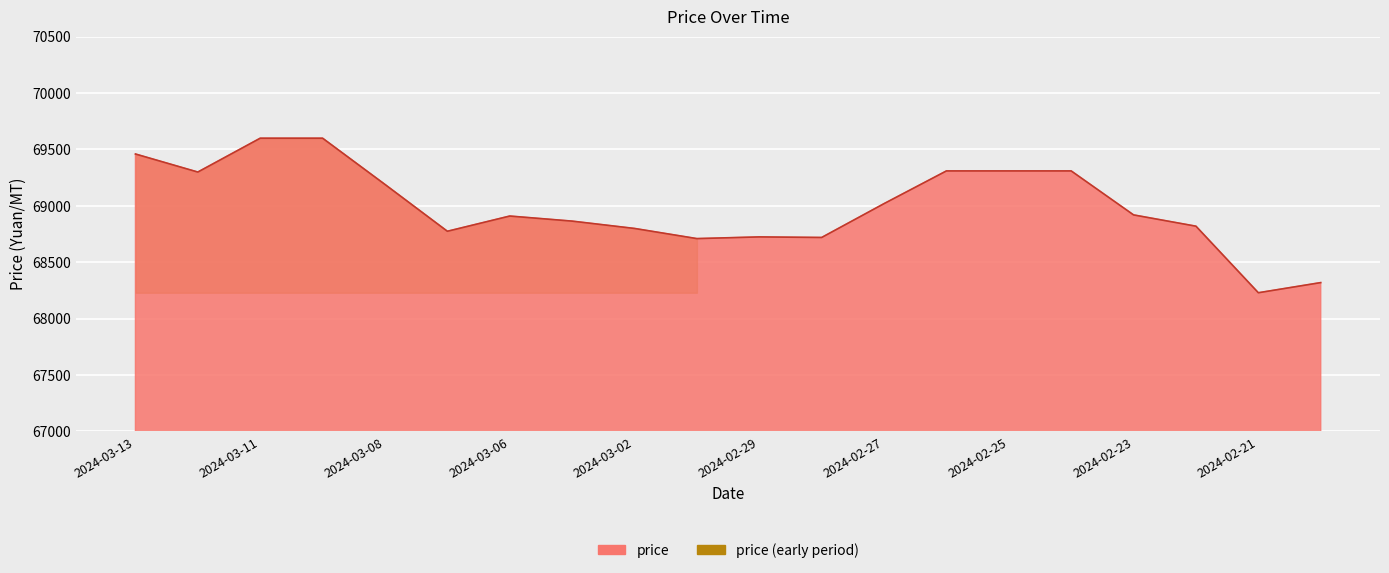

How many lines are shown in the chart?

1